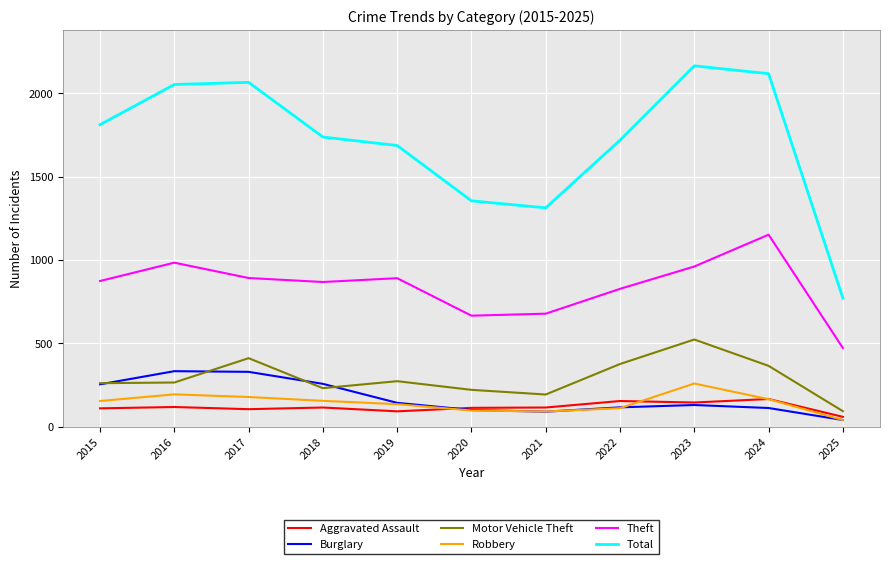

In Burglary, how many points are higher than both neighbors (excluding endpoints)?

2